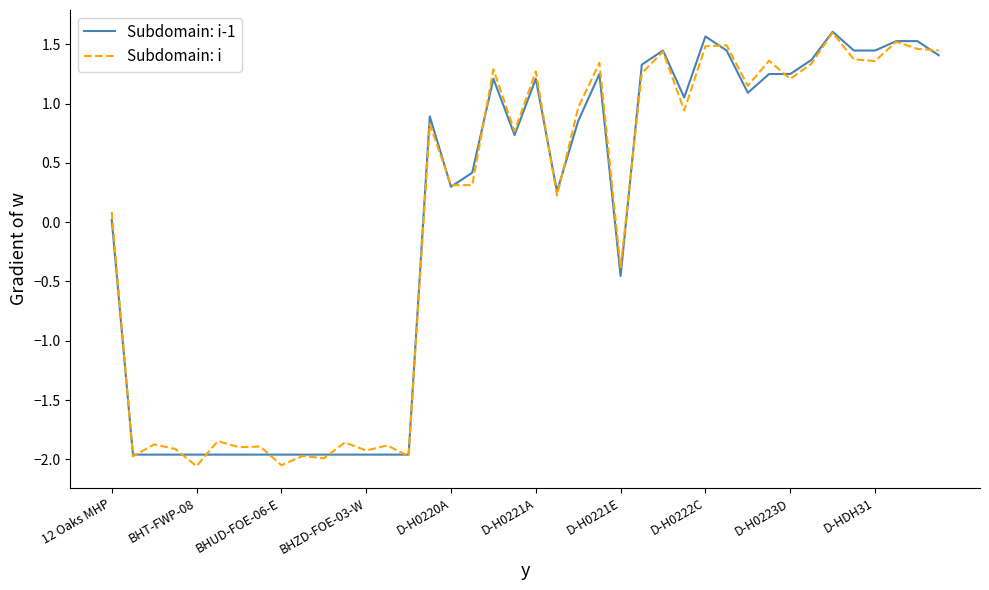

True or false: Subdomain: i-1 and Subdomain: i intersect in this chart.

True